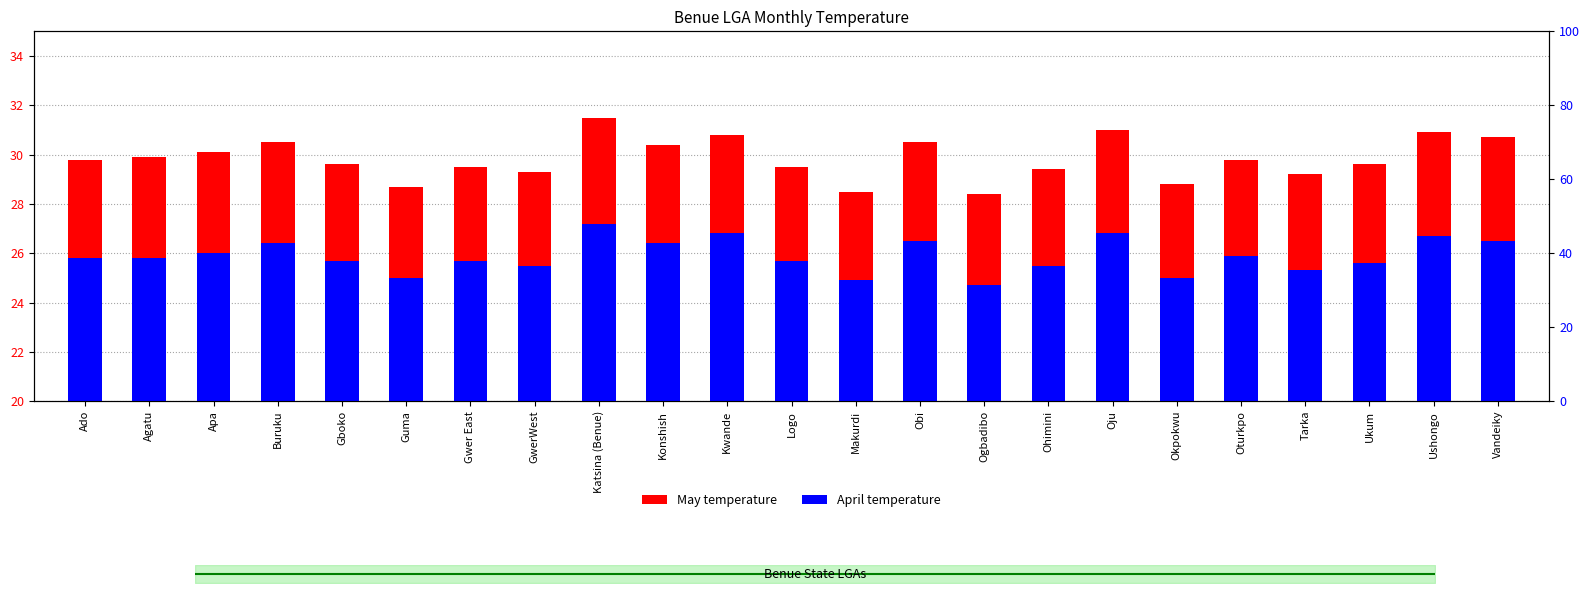

At which category is the sum across all series the highest?

Katsina (Benue)